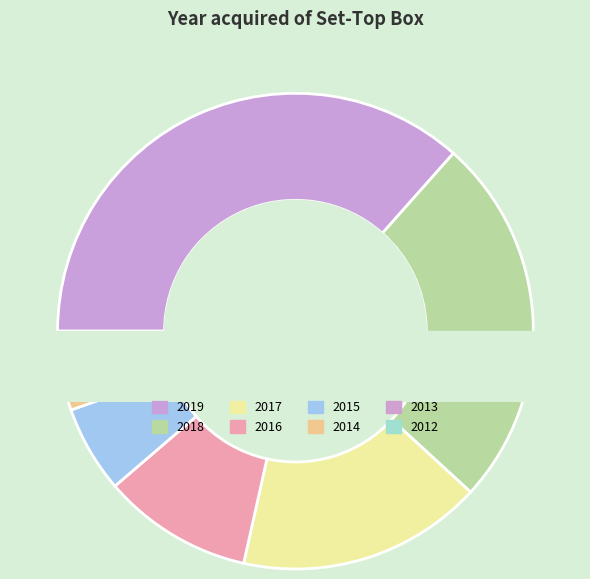

What is the largest slice in the pie chart?

2019